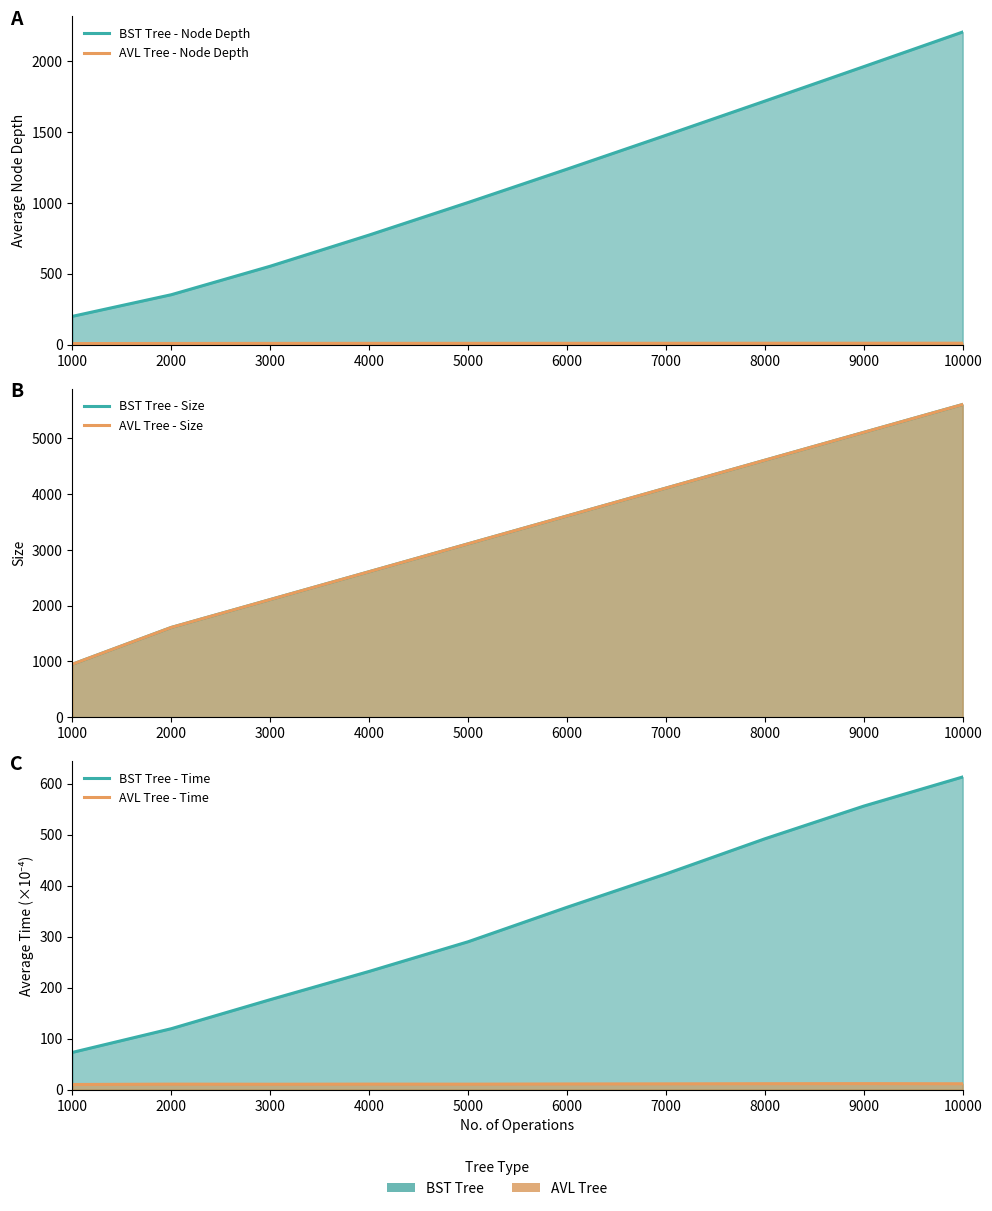

Between 7000 and 9000, which is larger?

9000